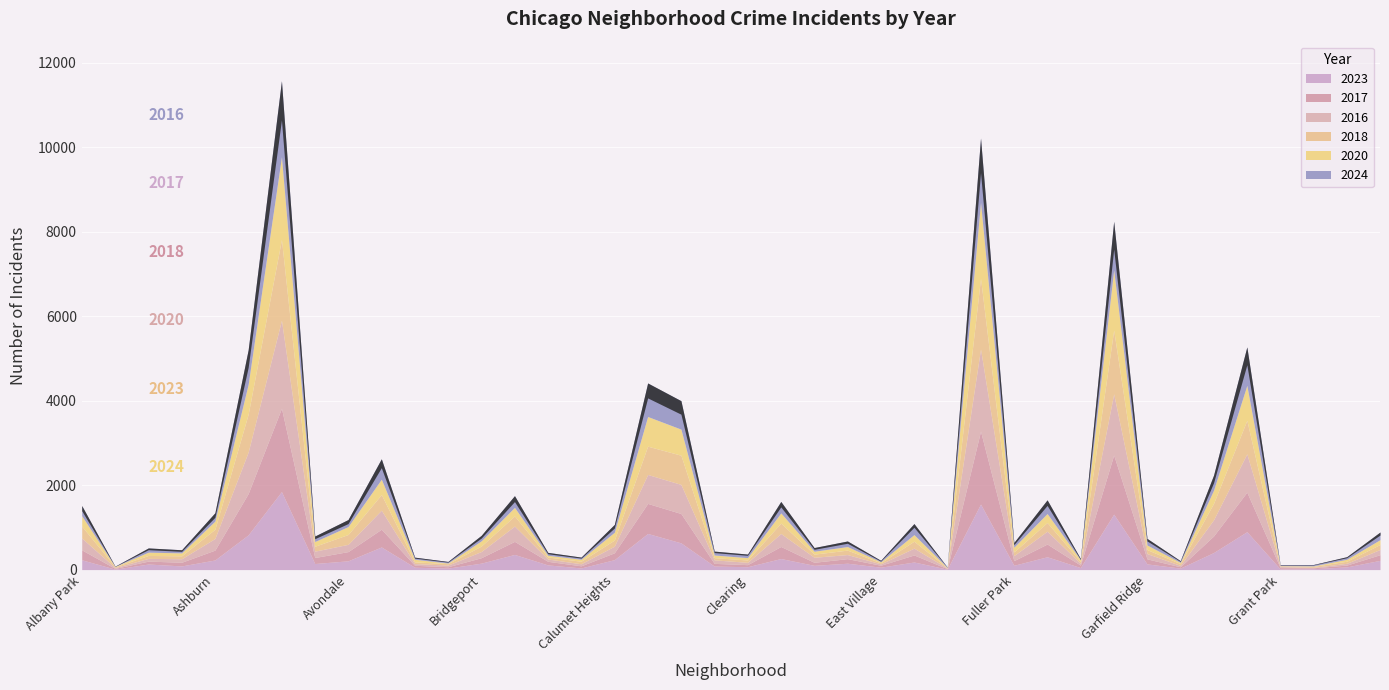

Reading left to right, what are all the values shown in this chart?

2023: 232	11	132	87	228	823	1848	144	208	536	56	35	153	359	111	39	236	856	633	84	68	262	101	151	57	180	10	1552	102	304	48	1313	135	35	404	898	16	22	64	219
2017: 235	17	69	87	233	978	1972	142	218	420	46	33	128	309	85	50	162	711	695	63	49	285	72	108	46	166	12	1726	110	301	58	1401	119	31	392	936	30	20	43	134
2016: 282	20	65	83	276	983	2086	151	172	451	40	39	147	363	55	49	157	686	690	84	55	308	119	97	32	162	12	1948	118	305	42	1448	126	33	384	908	26	11	42	124
2018: 281	19	69	69	218	898	1912	115	233	370	41	34	129	240	47	60	145	670	691	52	55	246	74	105	26	164	9	1672	87	205	42	1510	94	43	388	794	15	24	49	118
2020: 246	8	78	70	193	708	1959	113	188	364	62	14	124	203	41	47	185	703	618	63	56	242	69	85	24	157	5	1801	112	213	43	1426	109	28	313	828	7	11	46	114
2024: 241	7	100	74	198	817	1800	130	166	483	50	38	130	277	69	51	185	794	674	92	85	271	87	132	35	261	11	1521	113	324	30	1151	156	41	356	910	24	33	62	181